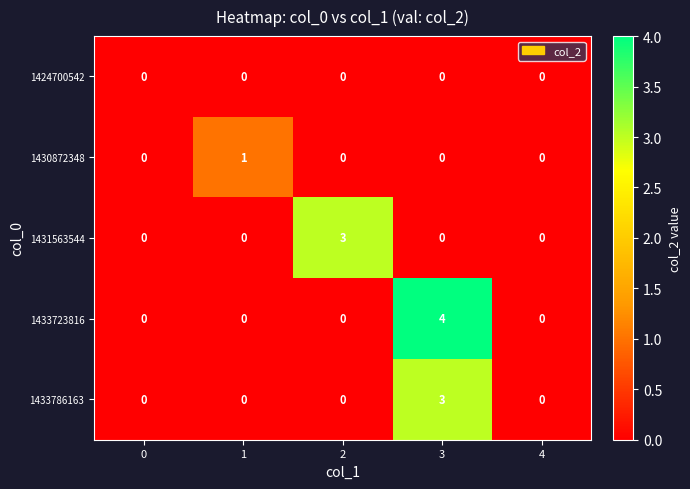

Which series has the largest total across all categories?

1433723816